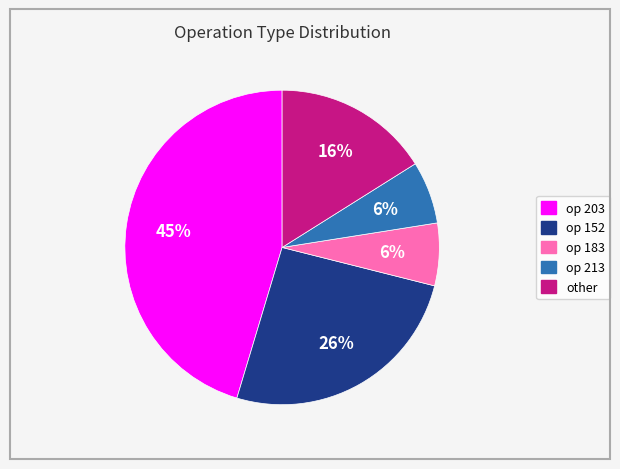

Which category has the biggest portion of the pie?

op 203